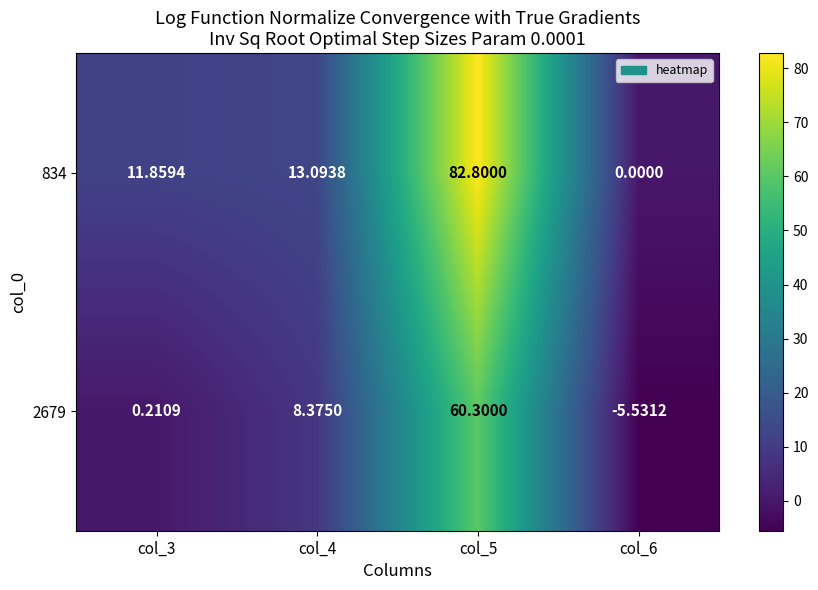

Is the value of 834 at col_6 greater than the value of 2679 at col_6?

Yes